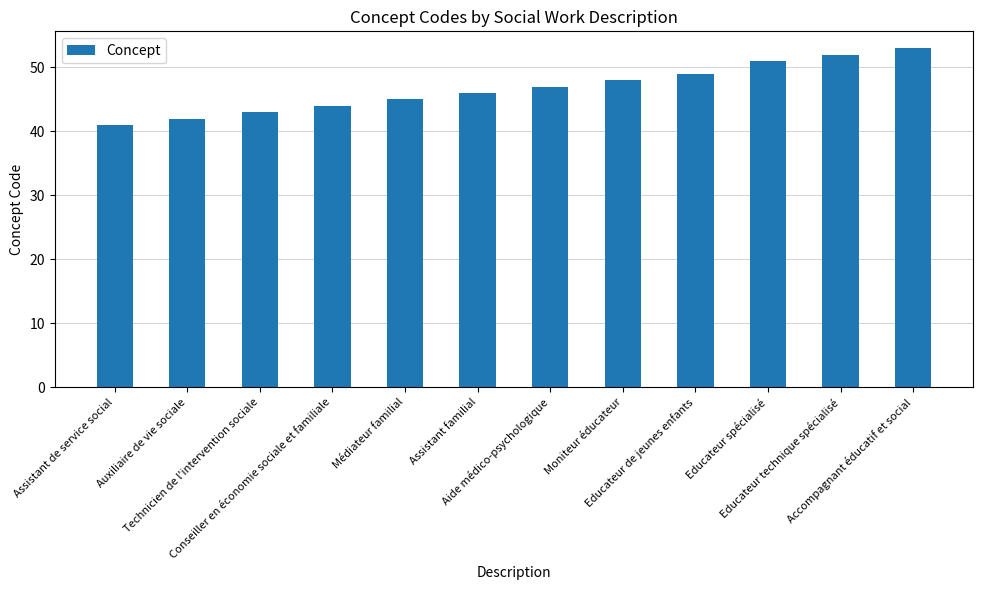

Reading left to right, what are all the values shown in this chart?

Assistant de service social=41	Auxiliaire de vie sociale=42	Technicien de l'intervention sociale=43	Conseiller en économie sociale et familiale=44	Médiateur familial=45	Assistant familial=46	Aide médico-psychologique=47	Moniteur éducateur=48	Educateur de jeunes enfants=49	Educateur spécialisé=51	Educateur technique spécialisé=52	Accompagnant éducatif et social=53